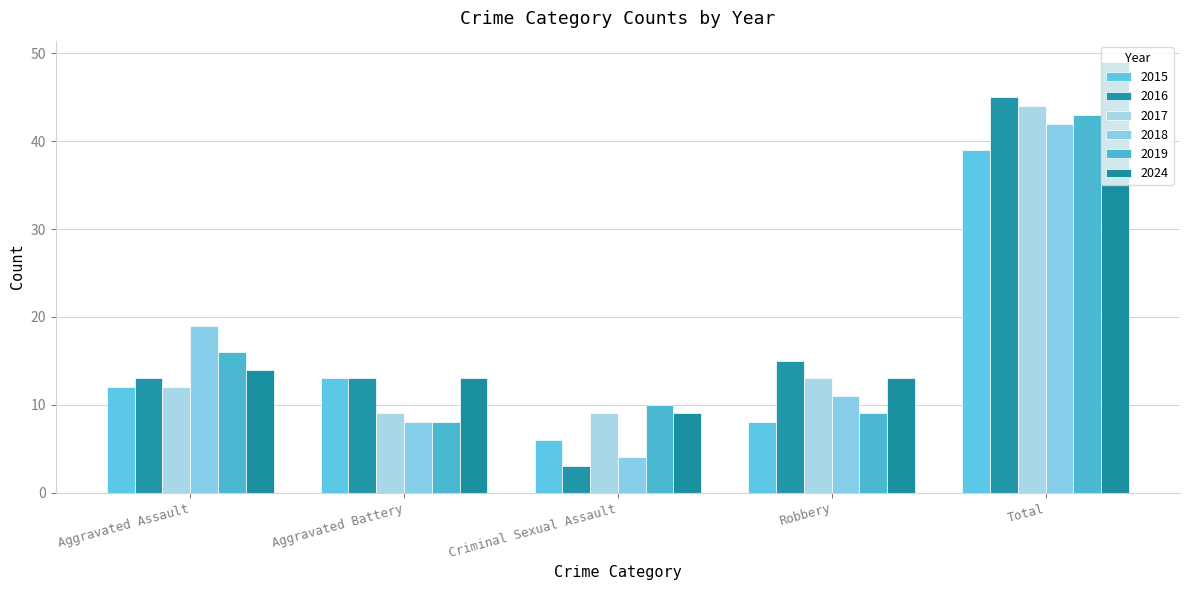

Between Criminal Sexual Assault and Aggravated Assault, which is larger?

Aggravated Assault